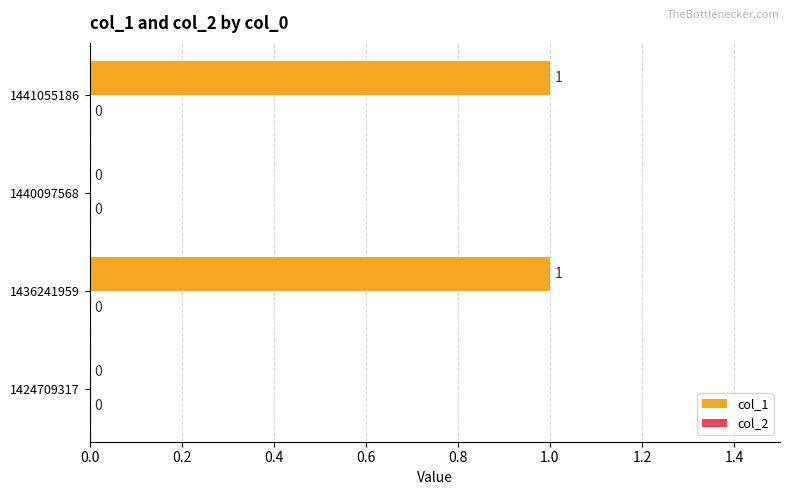

The value at 1436241959 is 1. True or false?

True